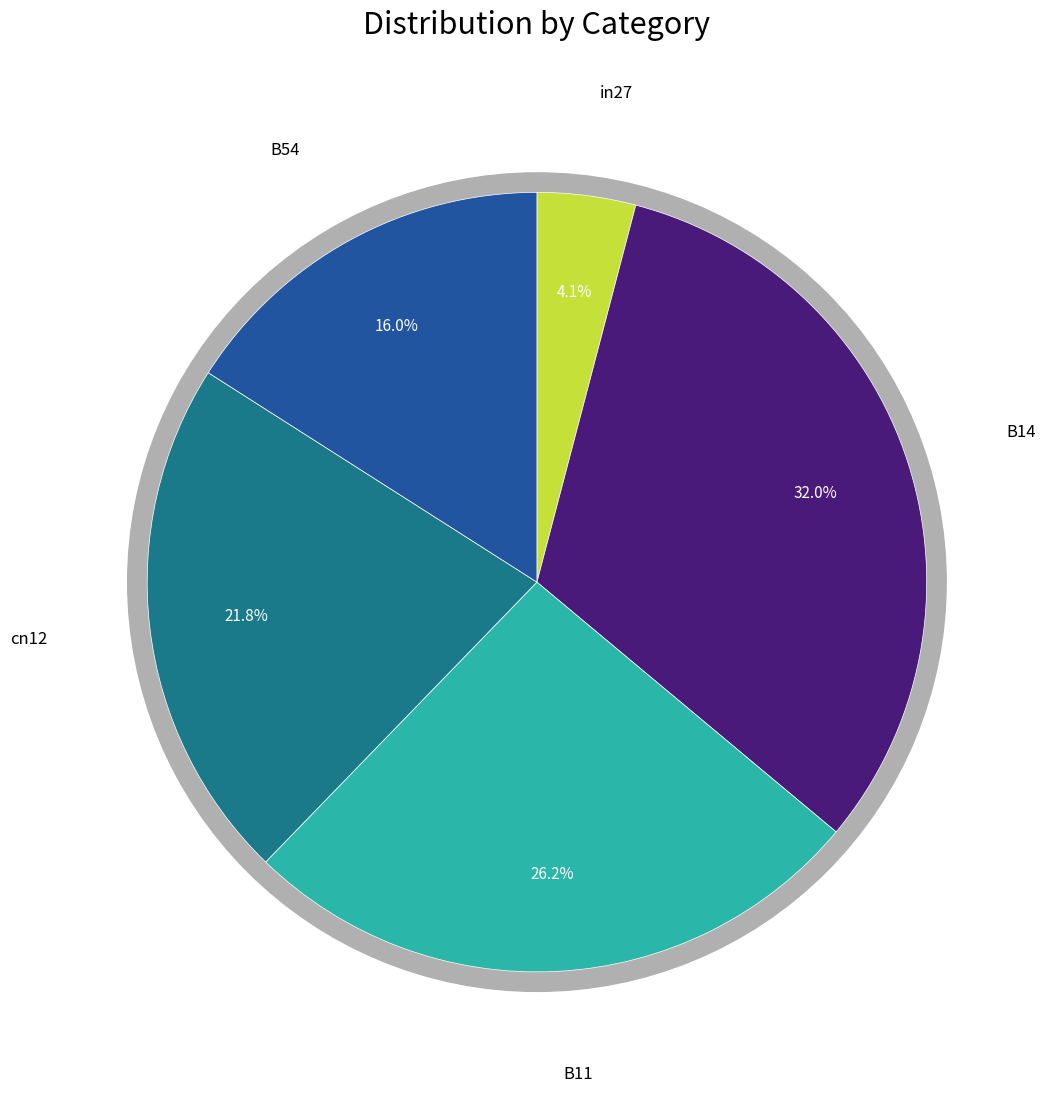

Is the sum of B11 and B14 greater than half?

Yes